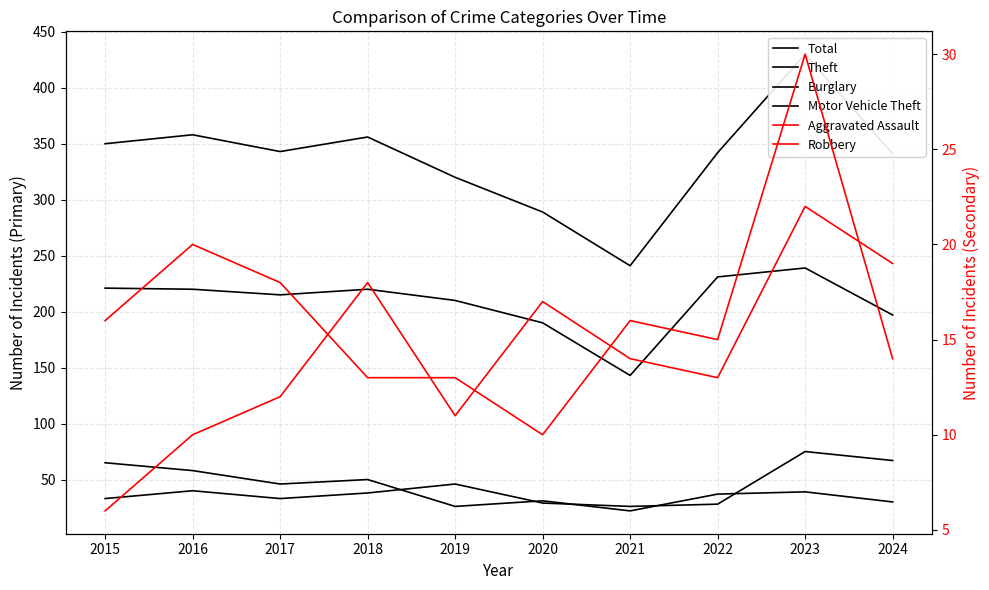

How many interior local peaks does the Total series have?

3